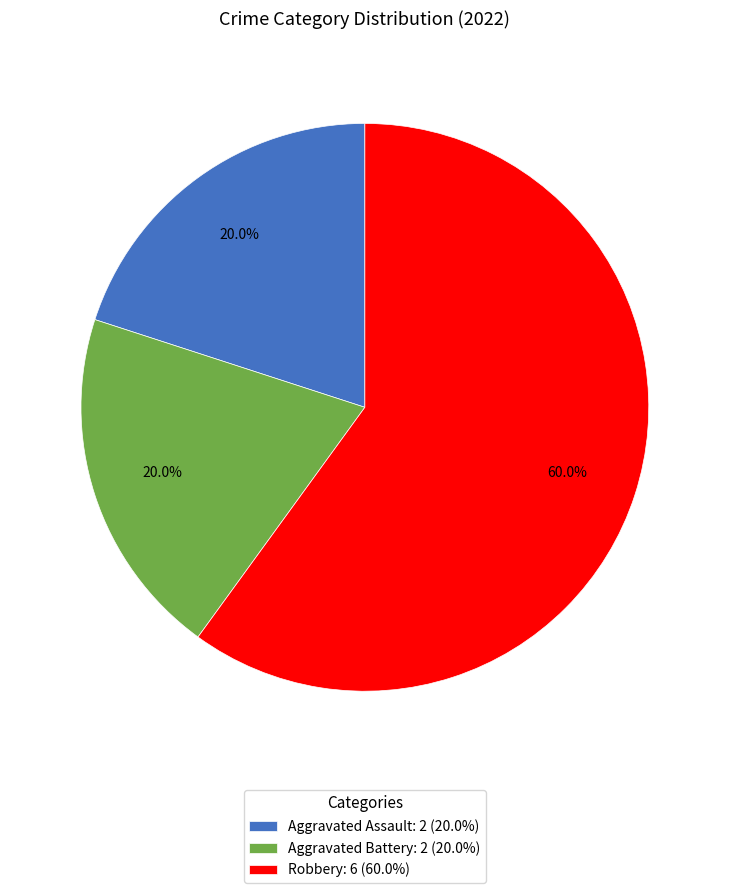

To the nearest percent, what percentage of the pie is Robbery?

60%